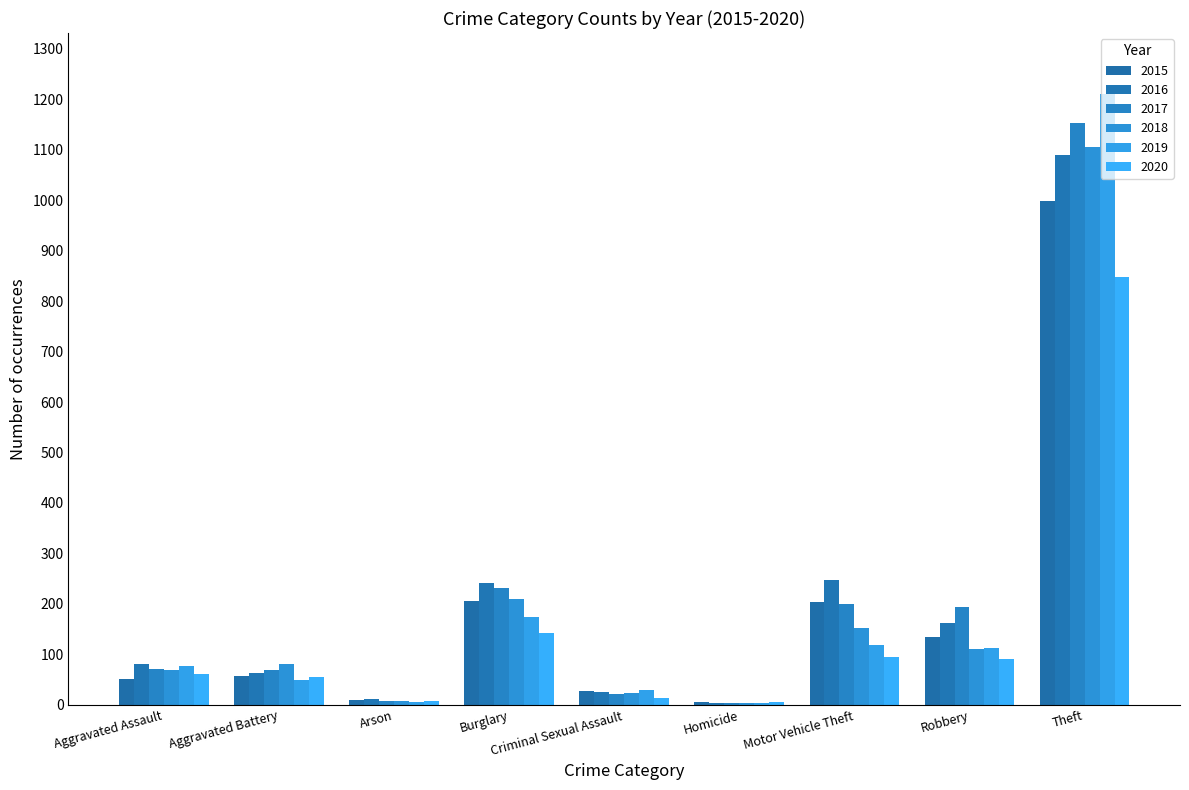

How many data points in 2019 are less than 78?

4